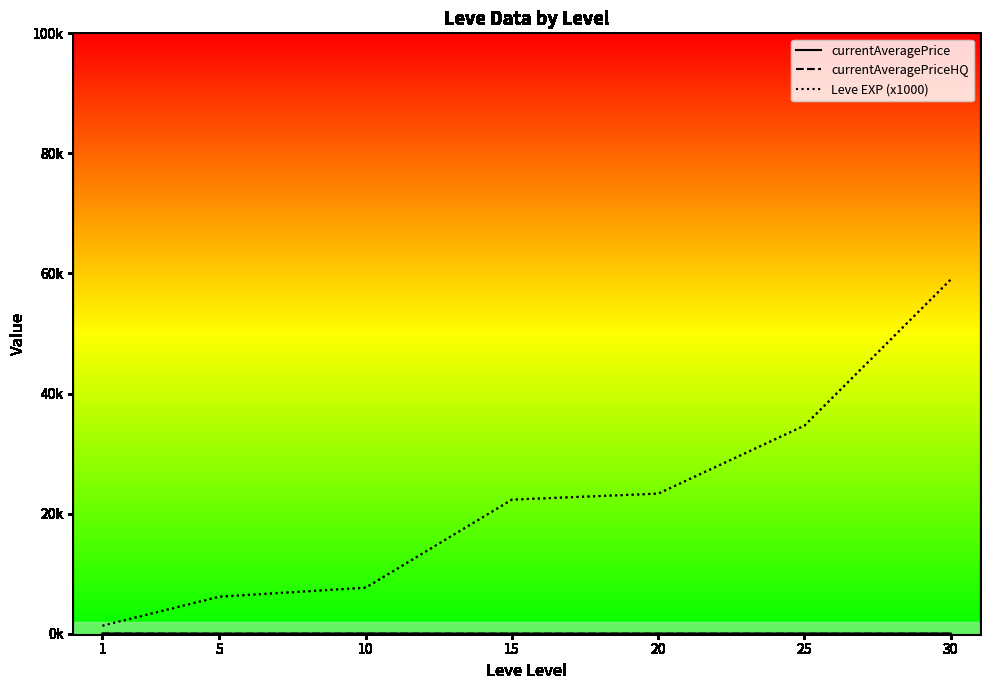

True or false: currentAveragePrice has a value of 15.5 at 1.

True